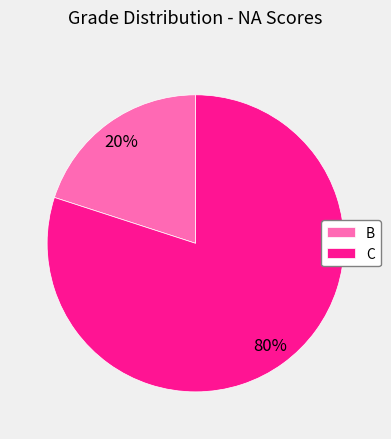

Which has a higher value, B or C?

C